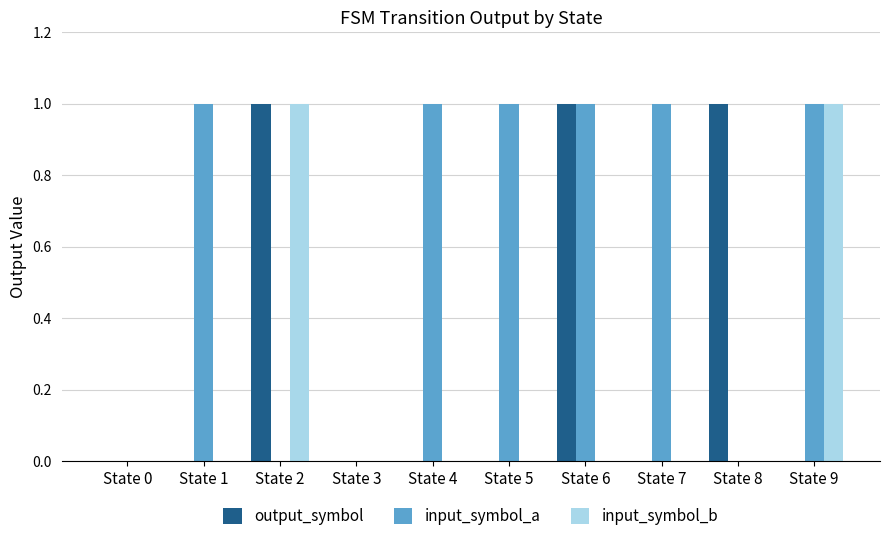

True or false: output_symbol has a value of 1 at State 6.

True